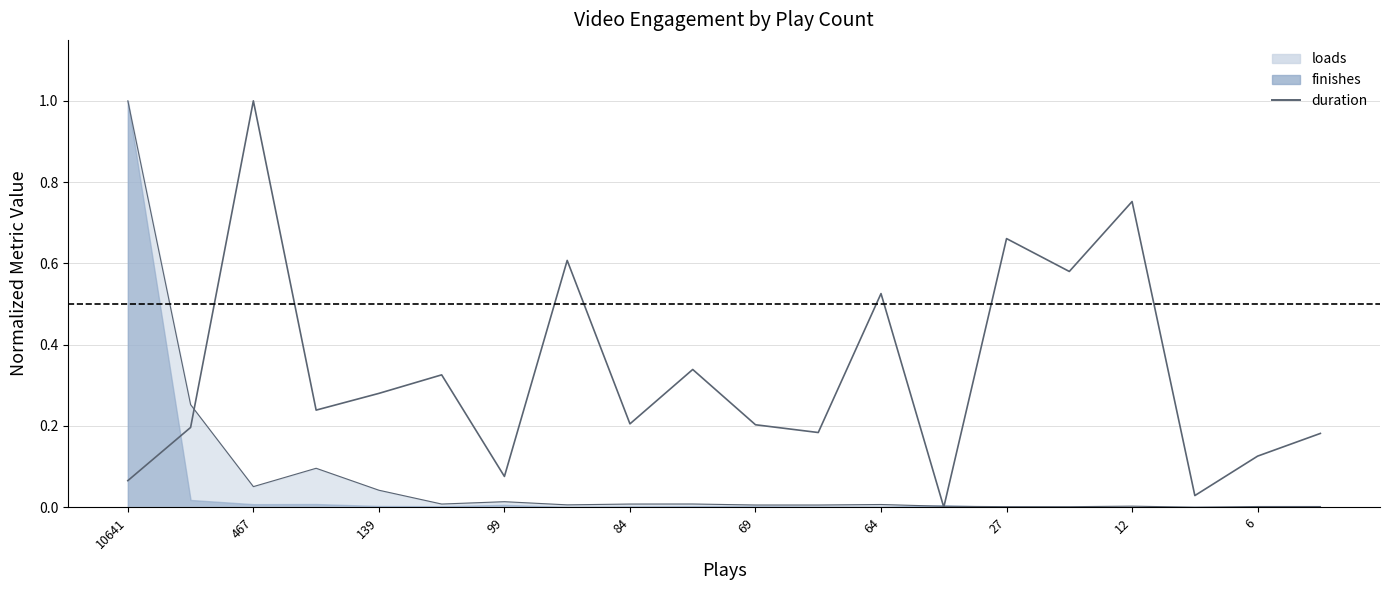

Reading left to right, extract all data points from this chart.

duration: 0.1	0.2	1.0	0.2	0.3	0.3	0.1	0.6	0.2	0.3	0.2	0.2	0.5	0.0	0.7	0.6	0.8	0.0	0.1	0.2
loads boundary: 1.0	0.3	0.1	0.1	0.0	0.0	0.0	0.0	0.0	0.0	0.0	0.0	0.0	0.0	0.0	0.0	0.0	0.0	0.0	0.0